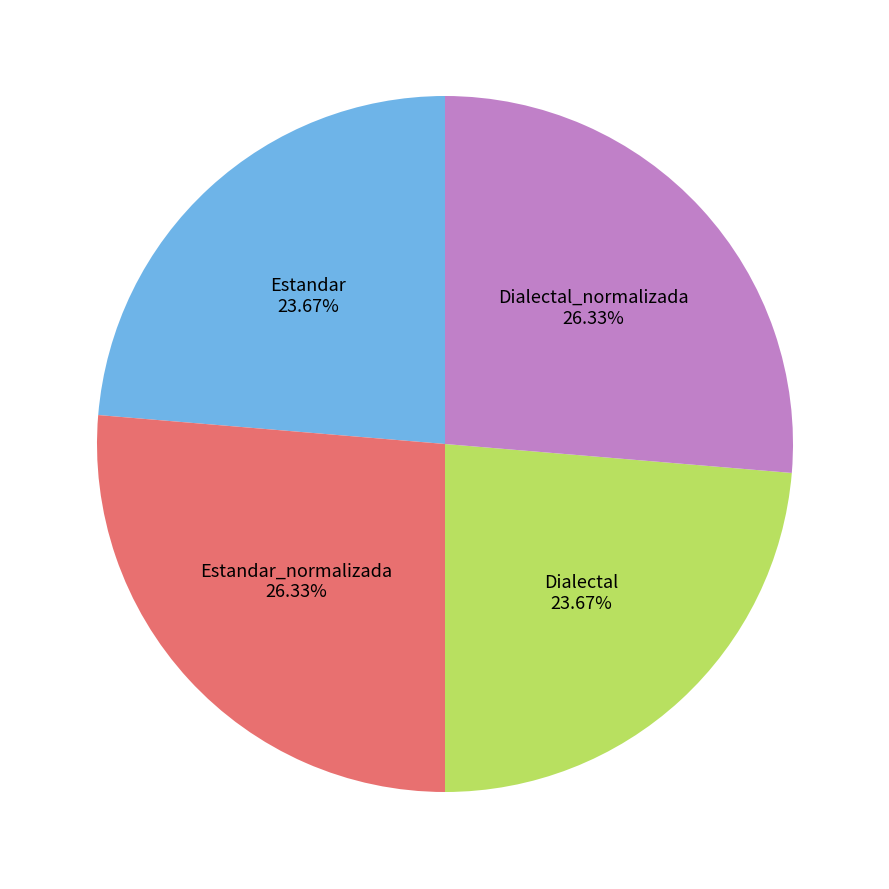

Is Estandar_normalizada the majority of the pie?

No